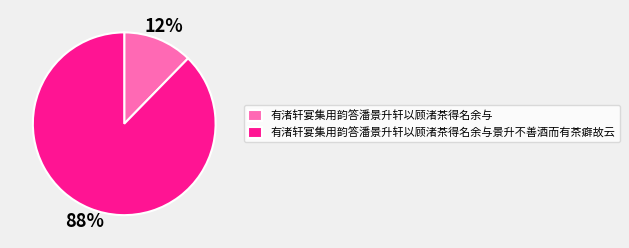

To the nearest percent, what percentage of the pie is 有渚轩宴集用韵答潘景升轩以顾渚茶得名余与?

12%